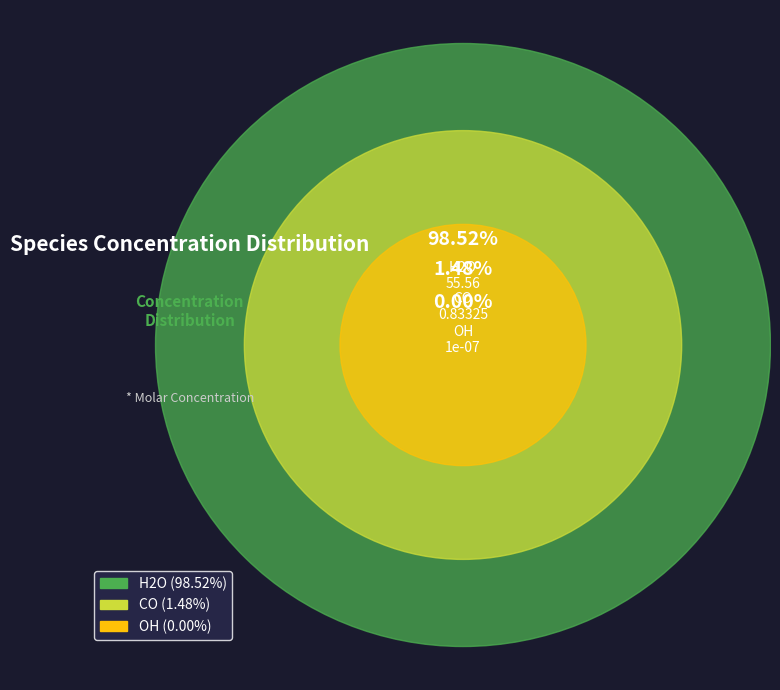

Is it true that OH is 0% of the pie?

True